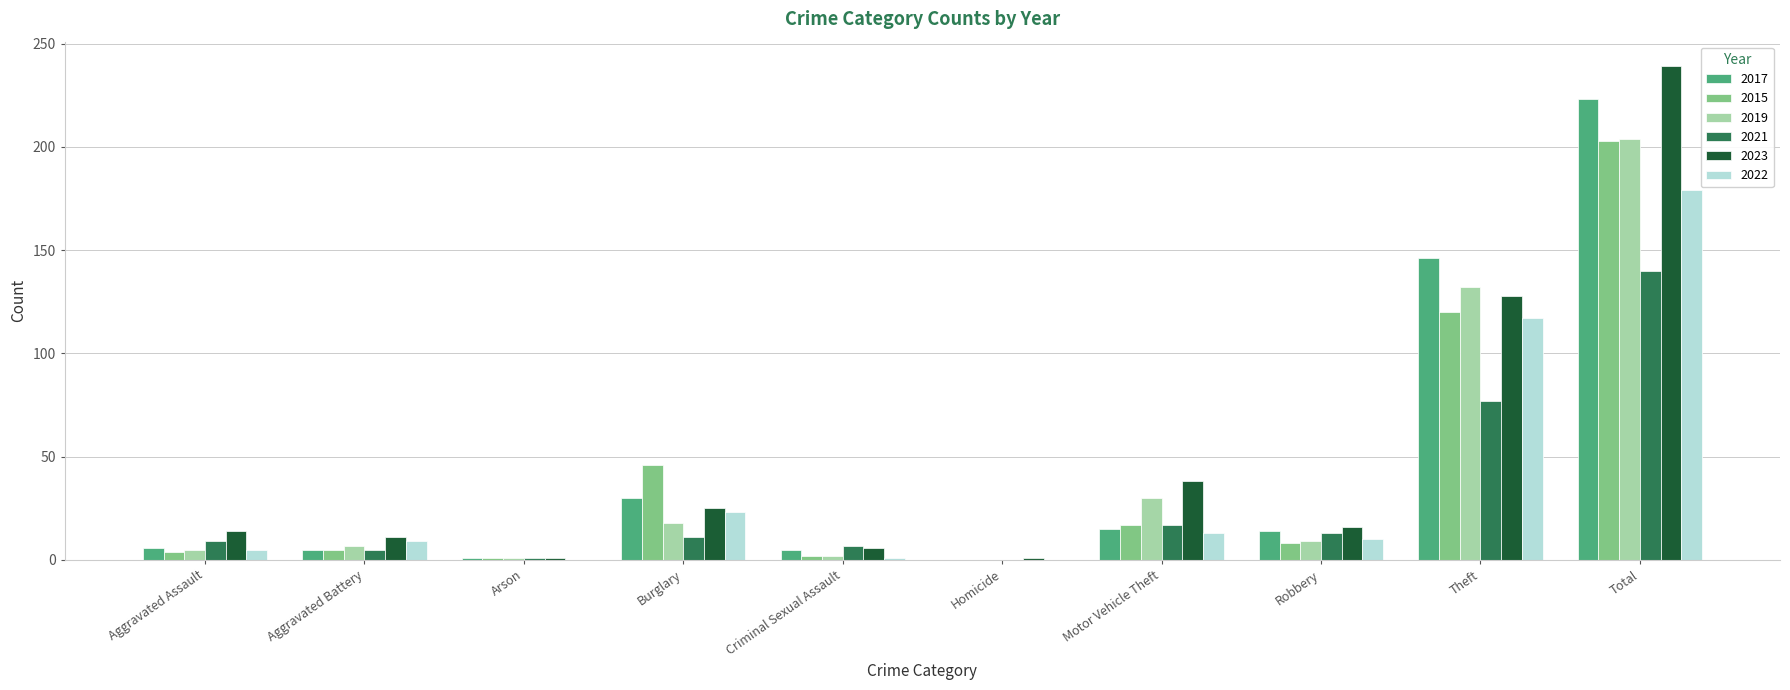

What is the maximum value shown in the chart?

239